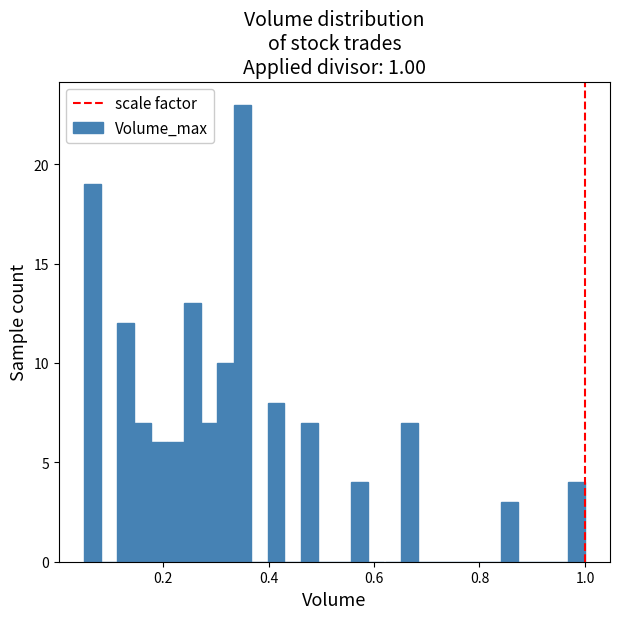

Read against the x-axis, roughly where is the centre of the tallest bar?

0.36